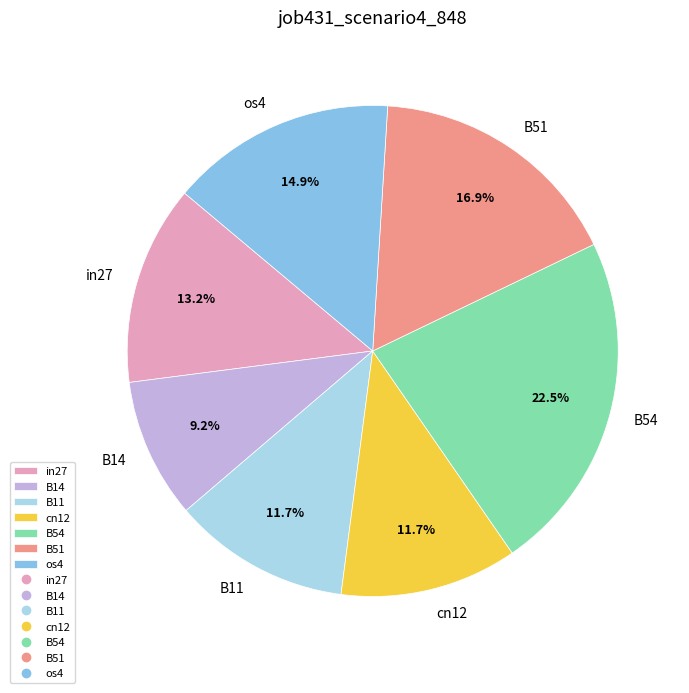

True or false: cn12 accounts for 12% of the total.

True